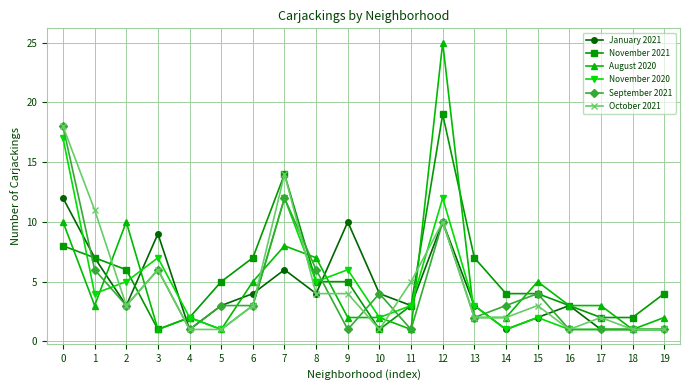

At which category does October 2021 reach its first local valley?

2